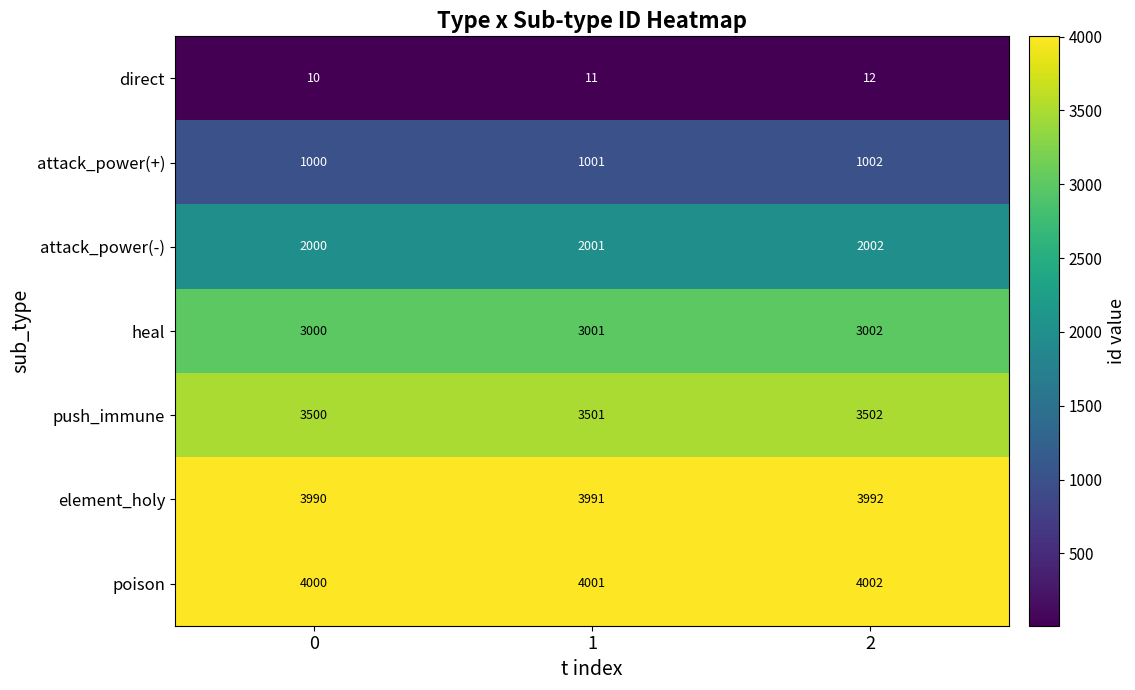

What is the average value of the poison series?

4001